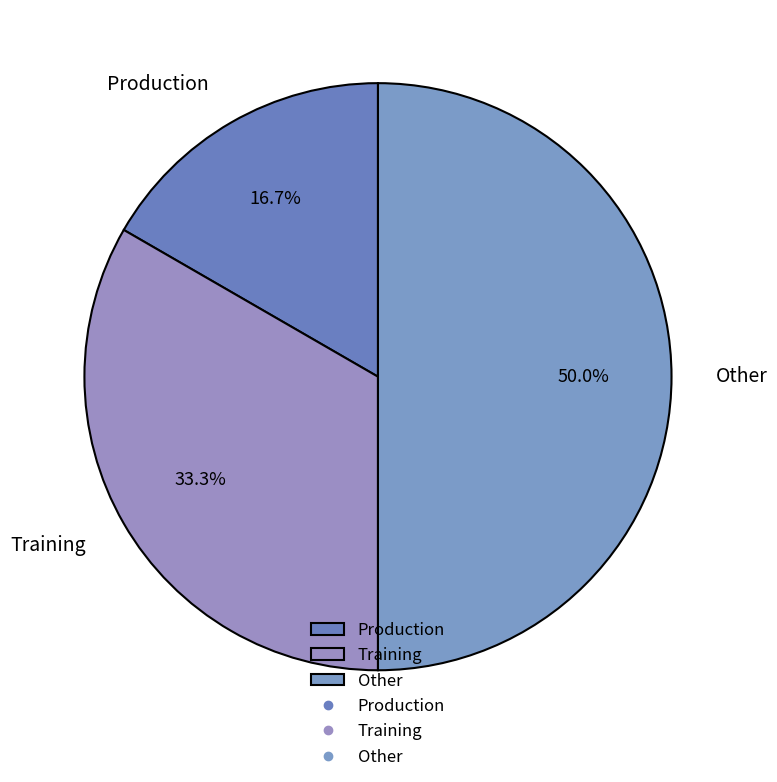

To the nearest percent, what is the difference between the largest and smallest slice percentages?

33%